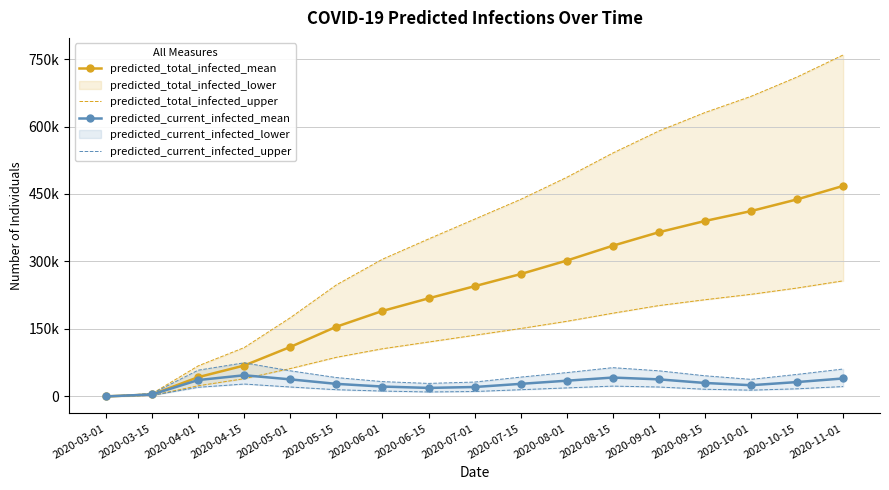

Is it true that predicted_current_infected_upper equals 68 at 2020-03-01?

True